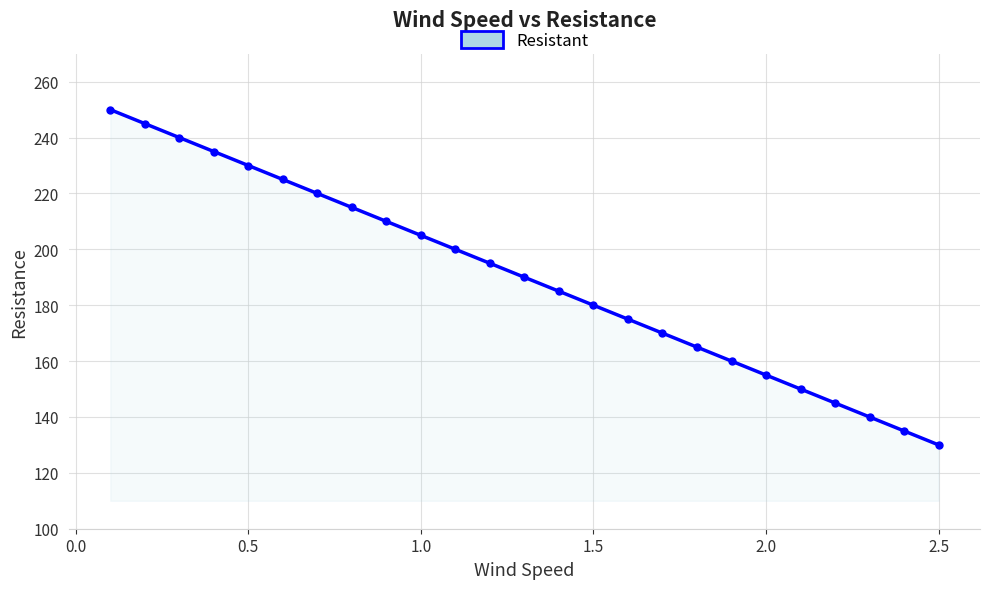

True or false: the data has more than 1 interior local peaks.

False